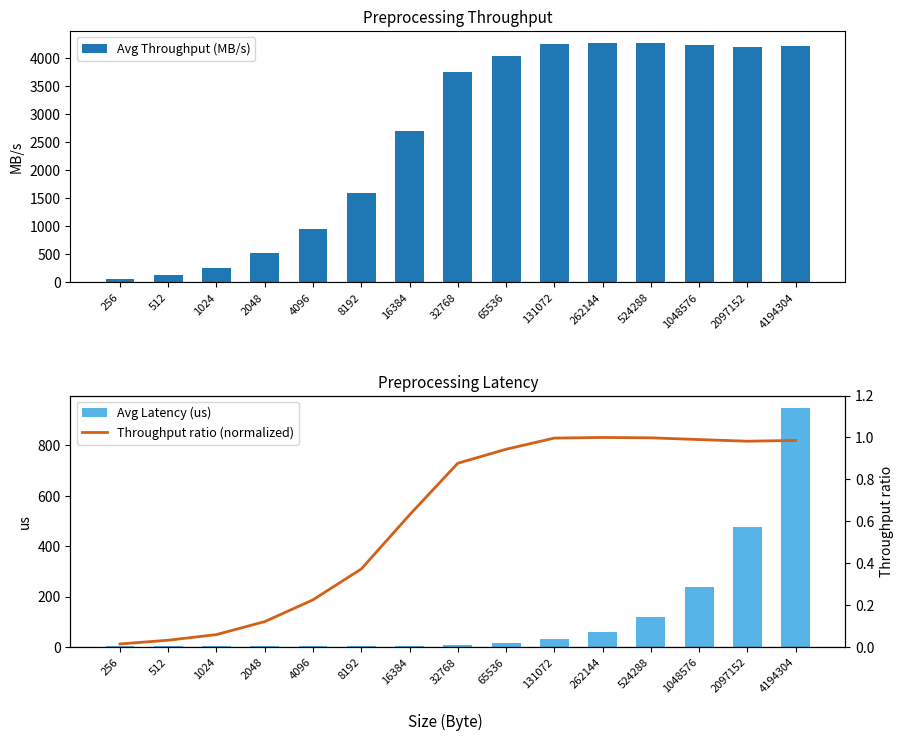

Are the bars horizontal?

No